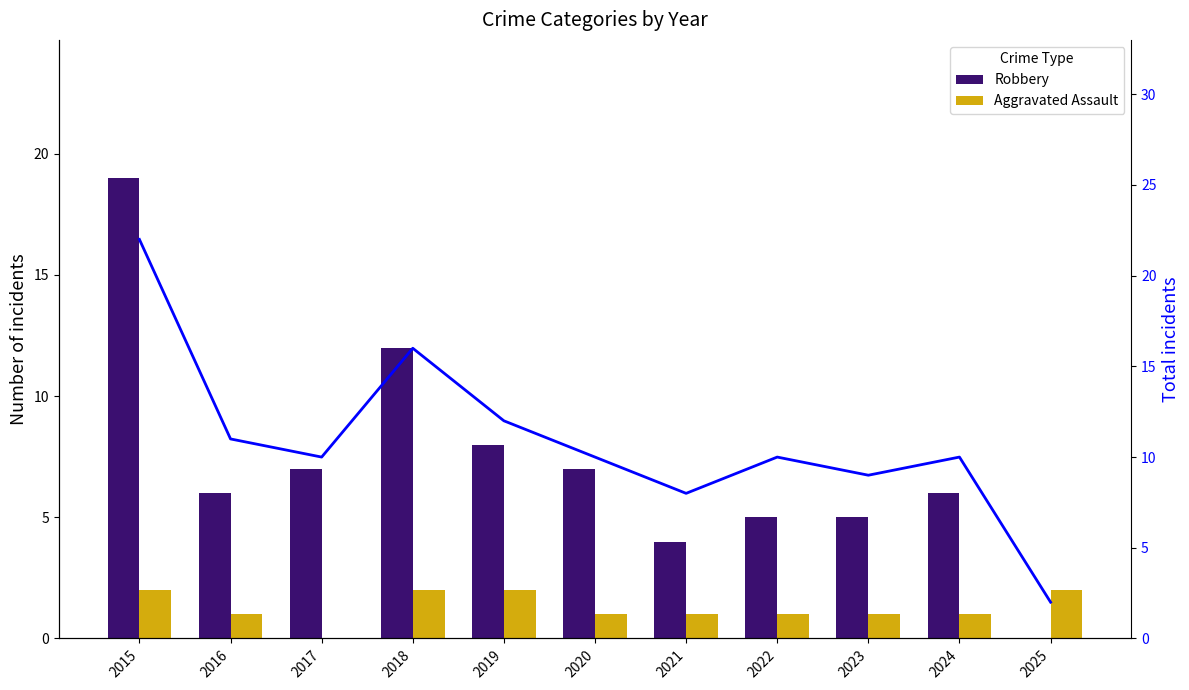

What value does the Total series have at 2016?

11